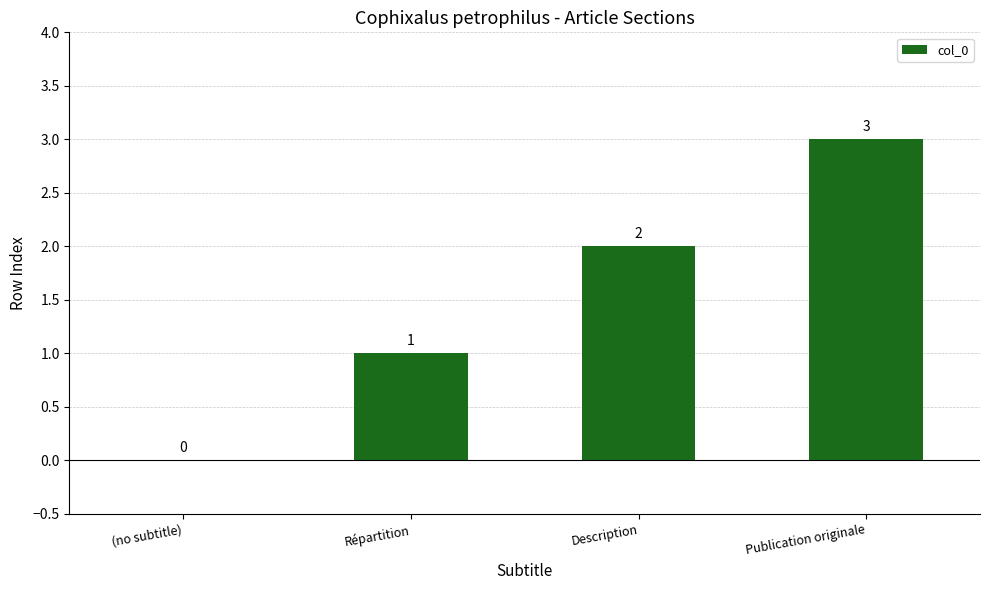

How many values are between 1 and 3?

3